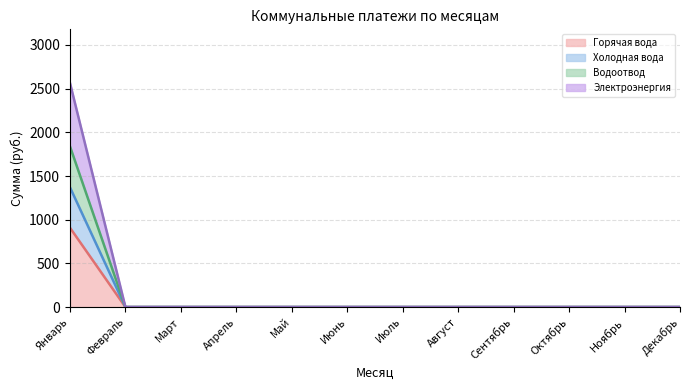

What are all the series names shown in the legend?

Горячая вода, Холодная вода, Водоотвод, Электроэнергия